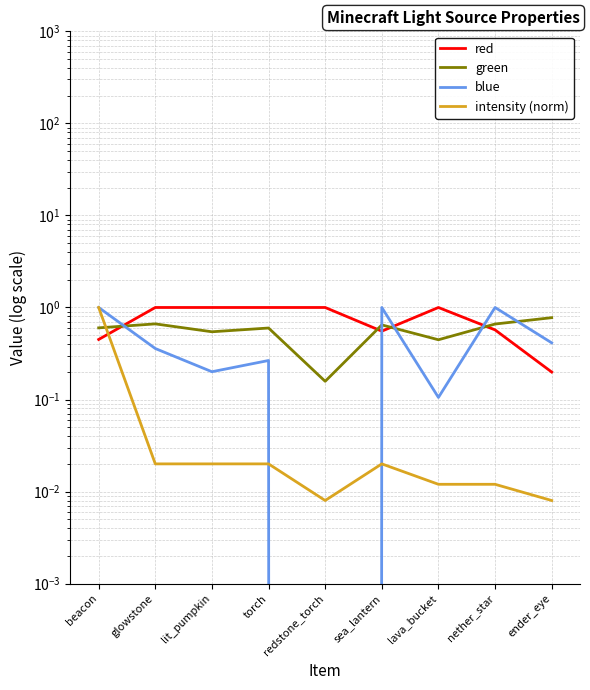

In green, how many points are higher than both neighbors (excluding endpoints)?

3